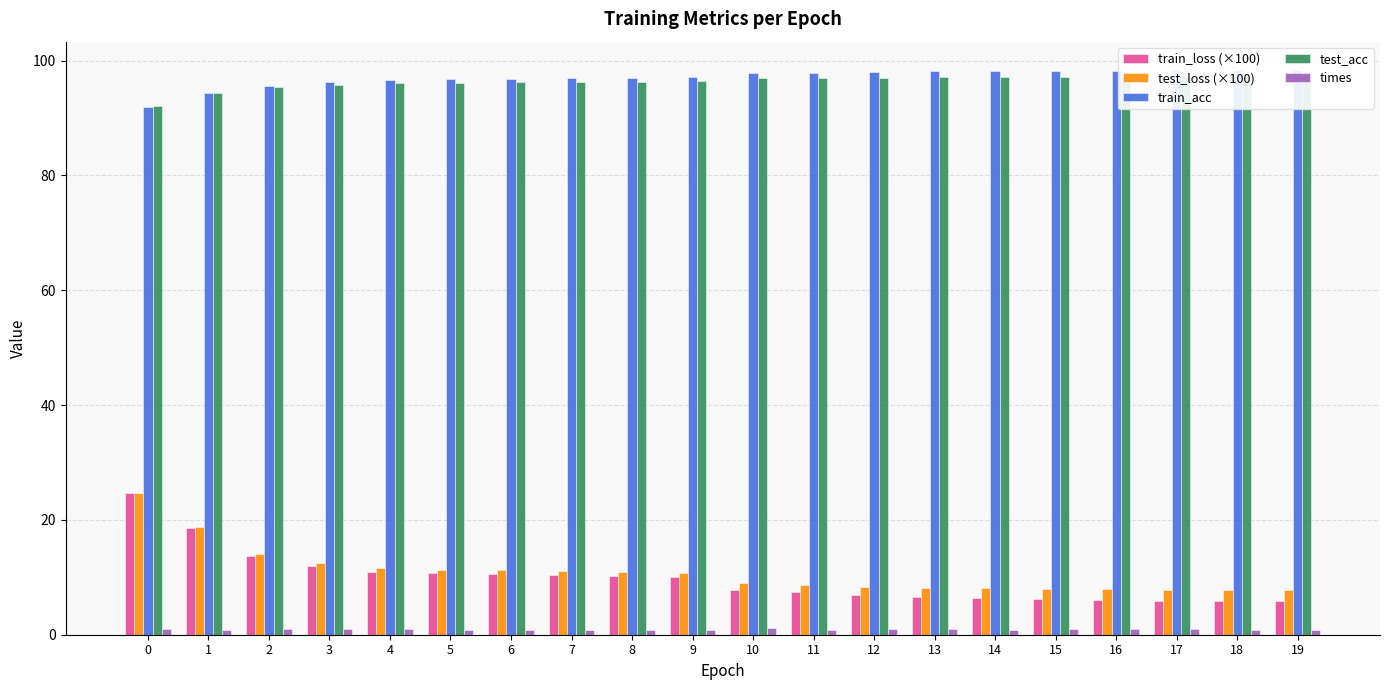

Does the chart contain stacked bars?

No